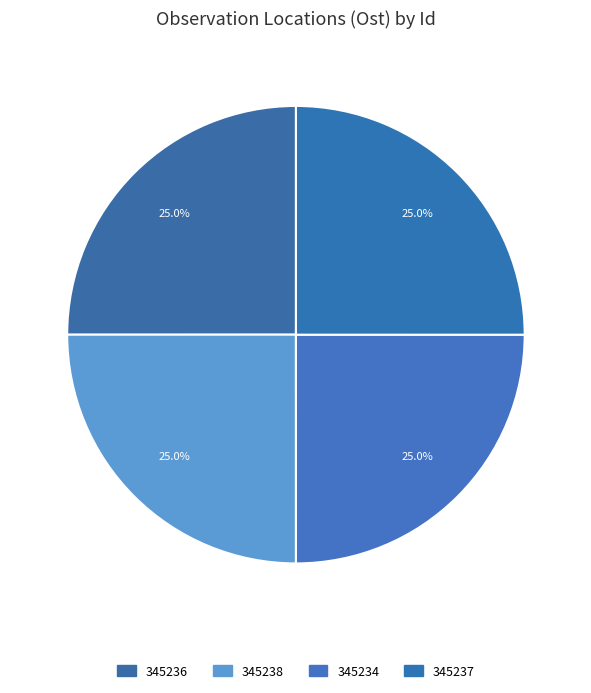

To the nearest percent, what is the average slice percentage?

25%